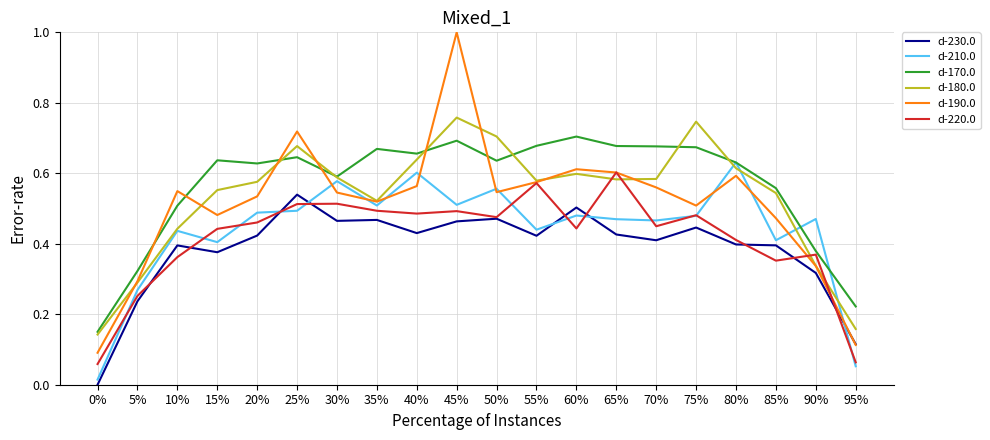

In d-220.0, how many points are lower than both neighbors (excluding endpoints)?

5